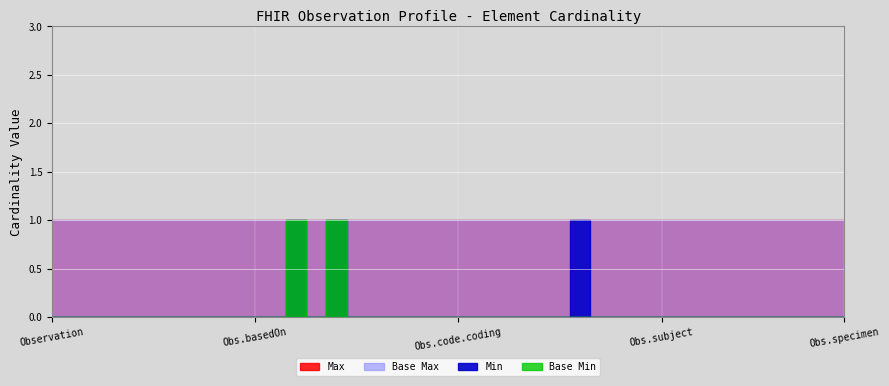

True or false: Min and Base Max cross at least once.

False